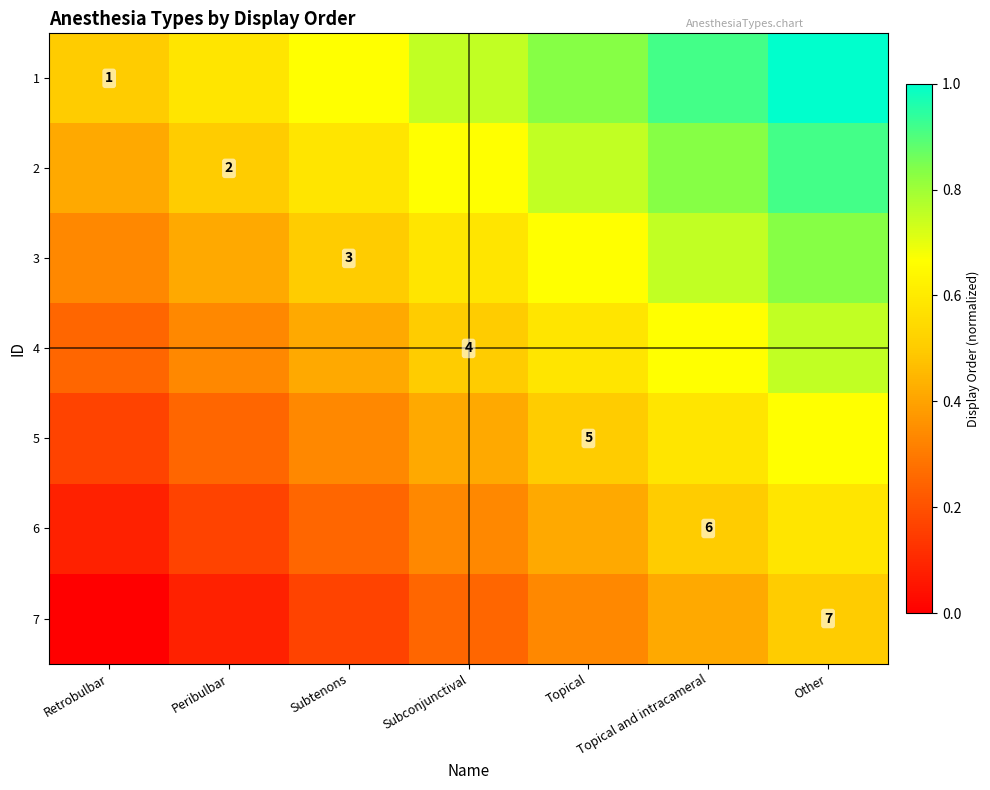

What is the greatest value displayed?

1.0